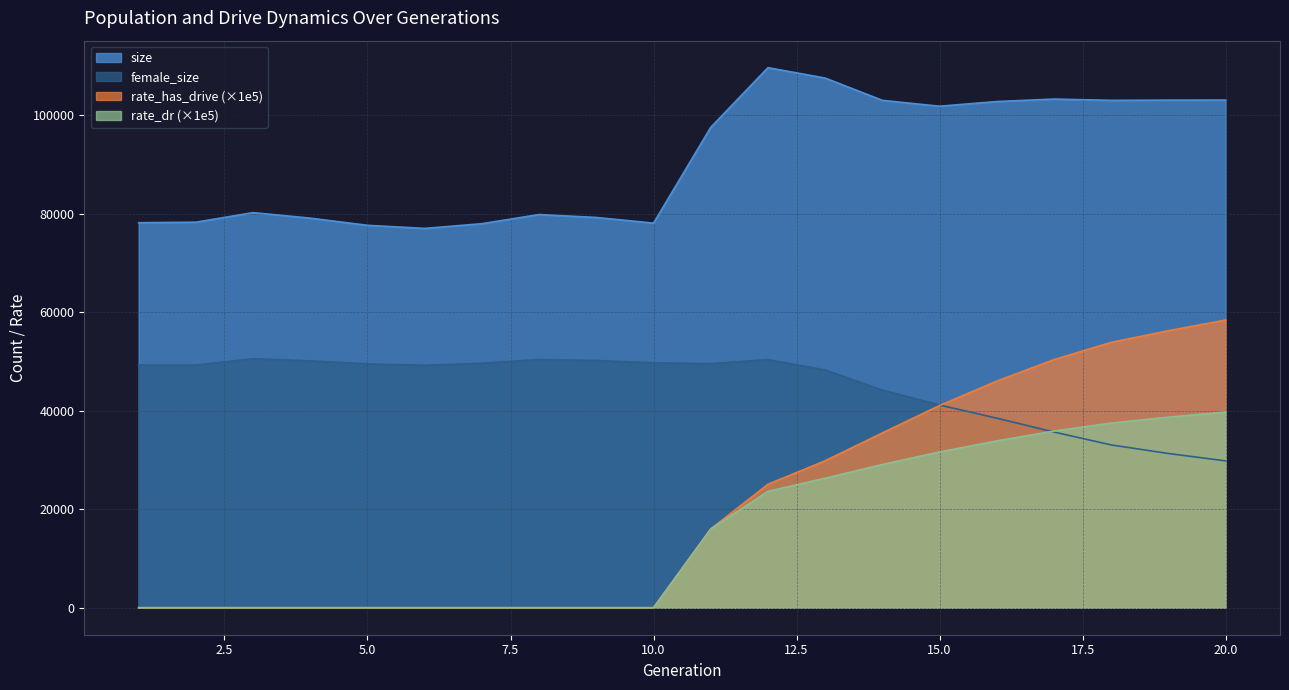

What is the difference between the highest and lowest values at 16?

68934.8